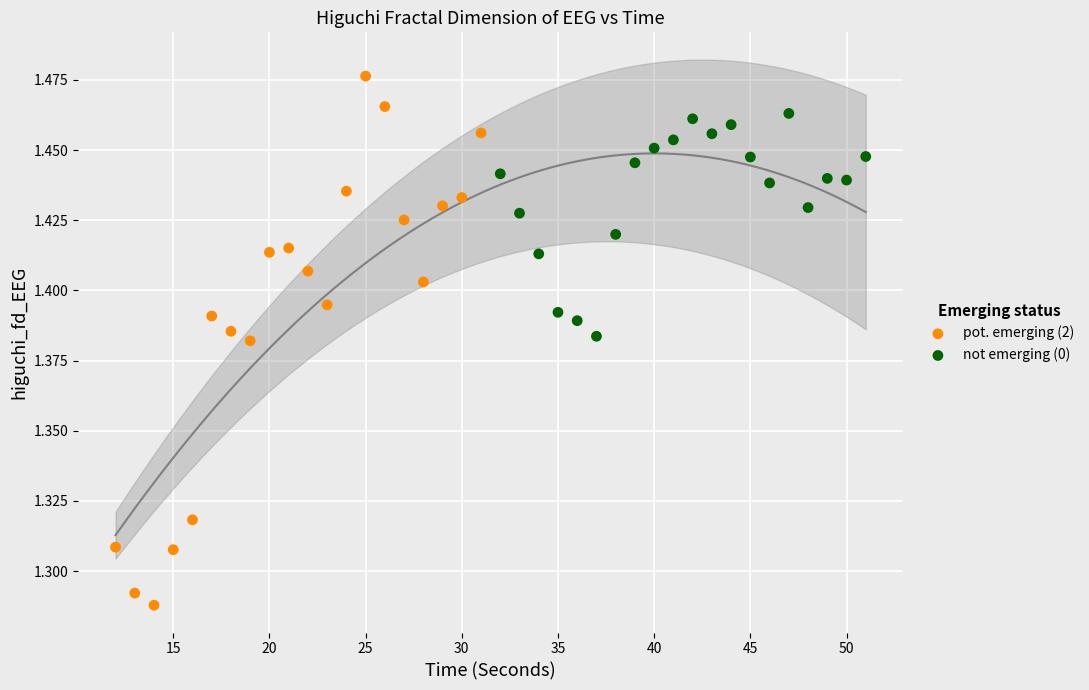

Which series has the largest Y range (max minus min)?

pot. emerging (2)